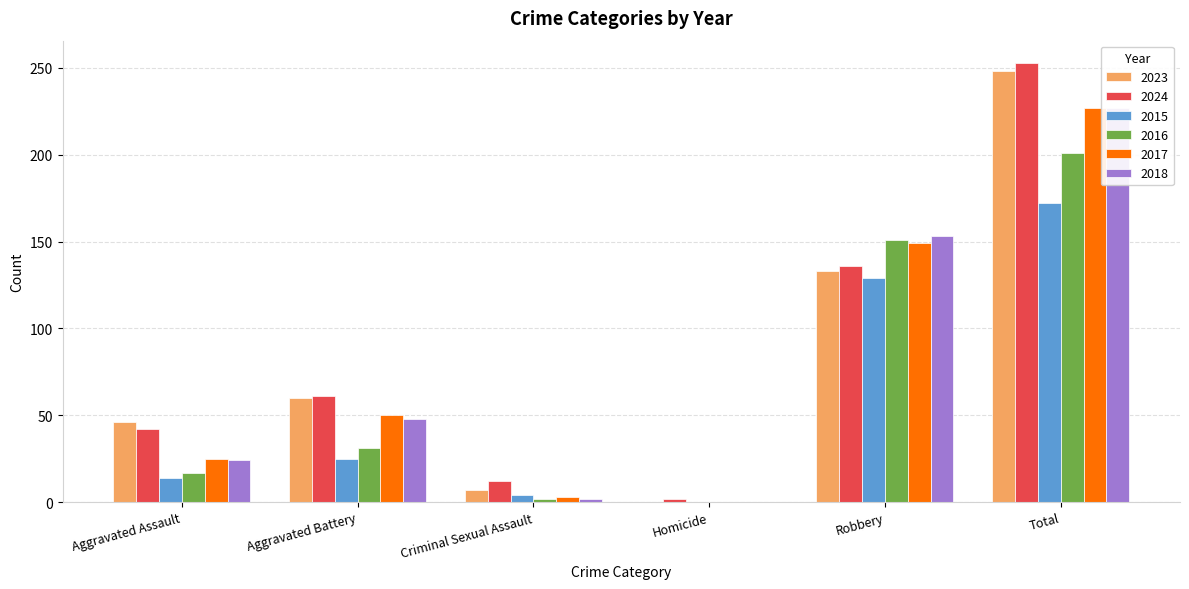

At how many categories does at least one series exceed 78?

2